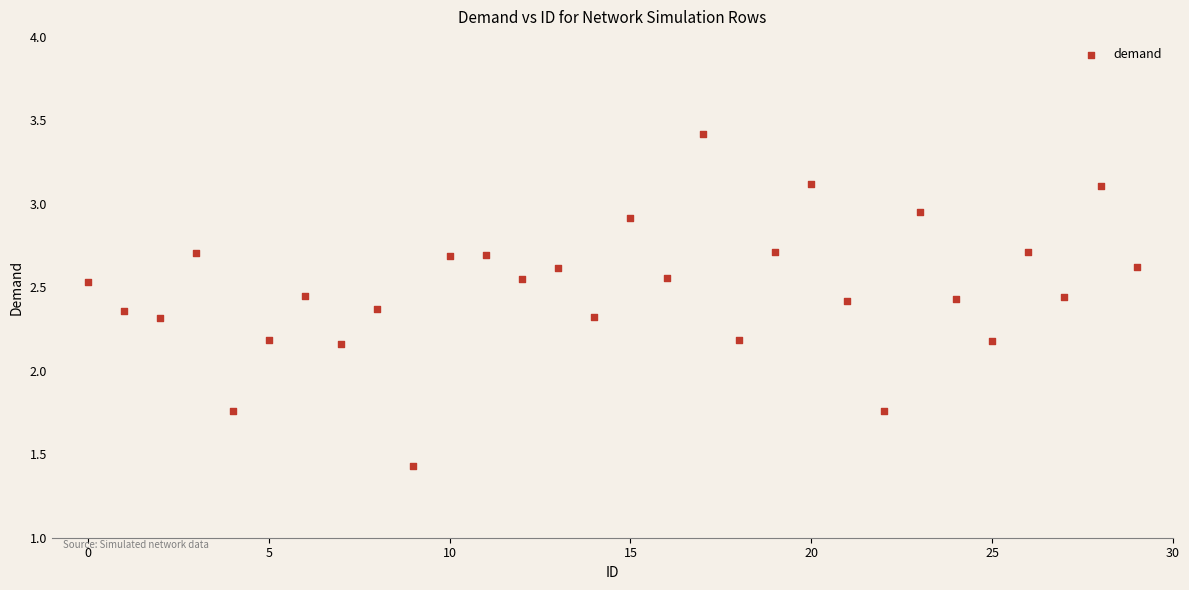

How many data points are displayed?

30